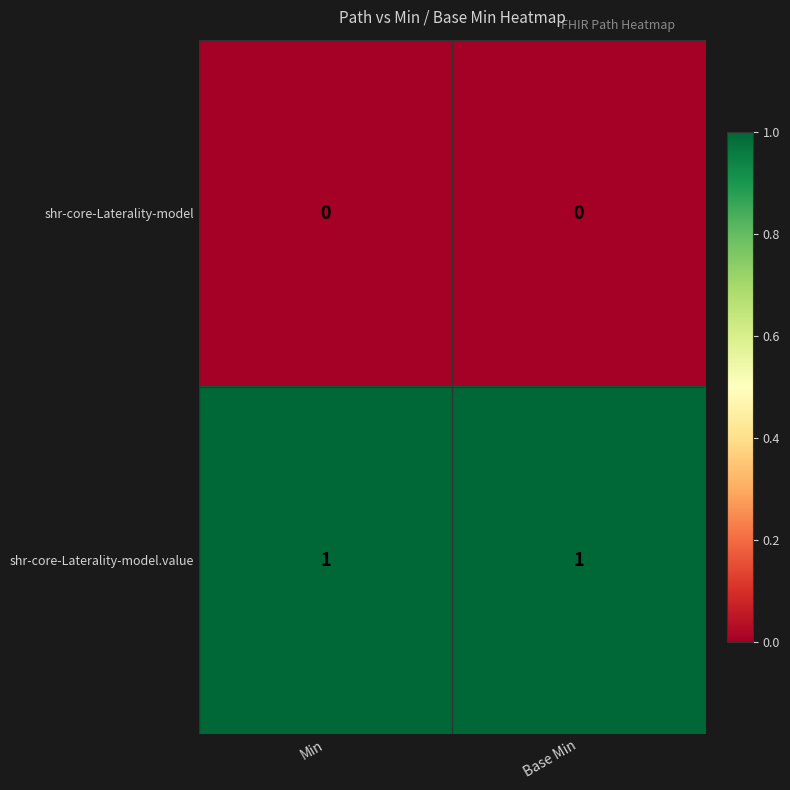

What is the greatest value displayed?

1